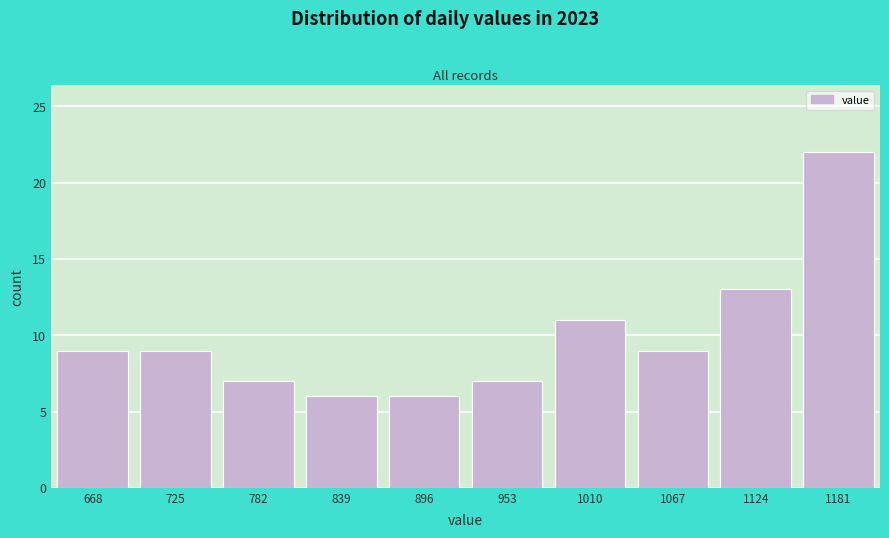

Reading left to right, transcribe this chart: for each bar, give the range it covers on the x-axis and its height. Neither the bar edges nor the heights are printed on the chart, so give them approximately, as read against the axes.

640 to 697: 9
697 to 754: 9
754 to 811: 7
811 to 868: 6
868 to 925: 6
925 to 982: 7
982 to 1039: 11
1039 to 1096: 9
1096 to 1153: 13
1153 to 1210: 22